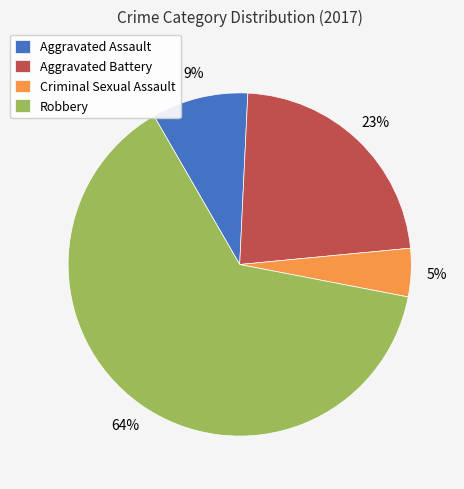

Which has a higher value, Criminal Sexual Assault or Robbery?

Robbery